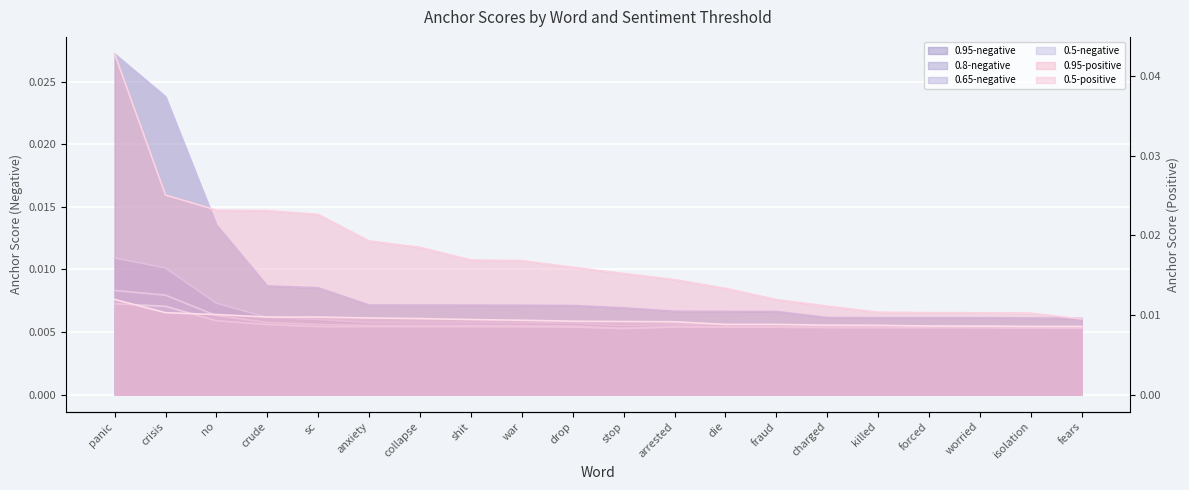

What position from the left is war?

9